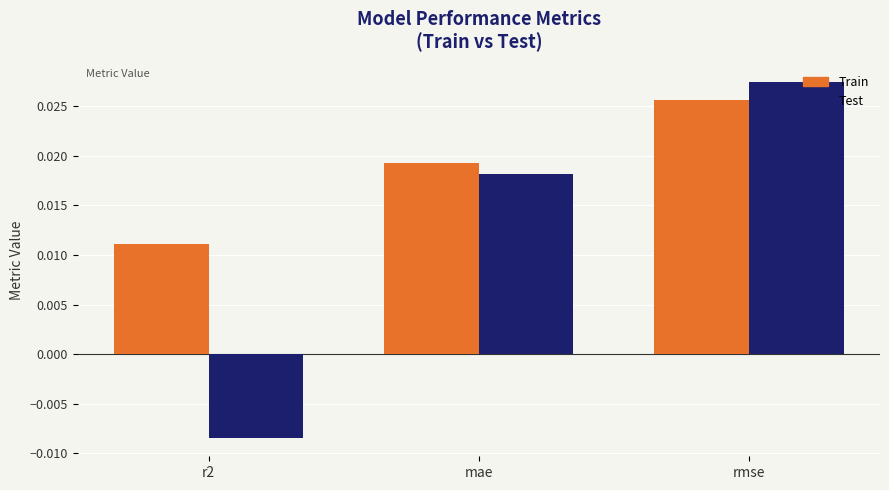

How many categories are shown in the chart?

3